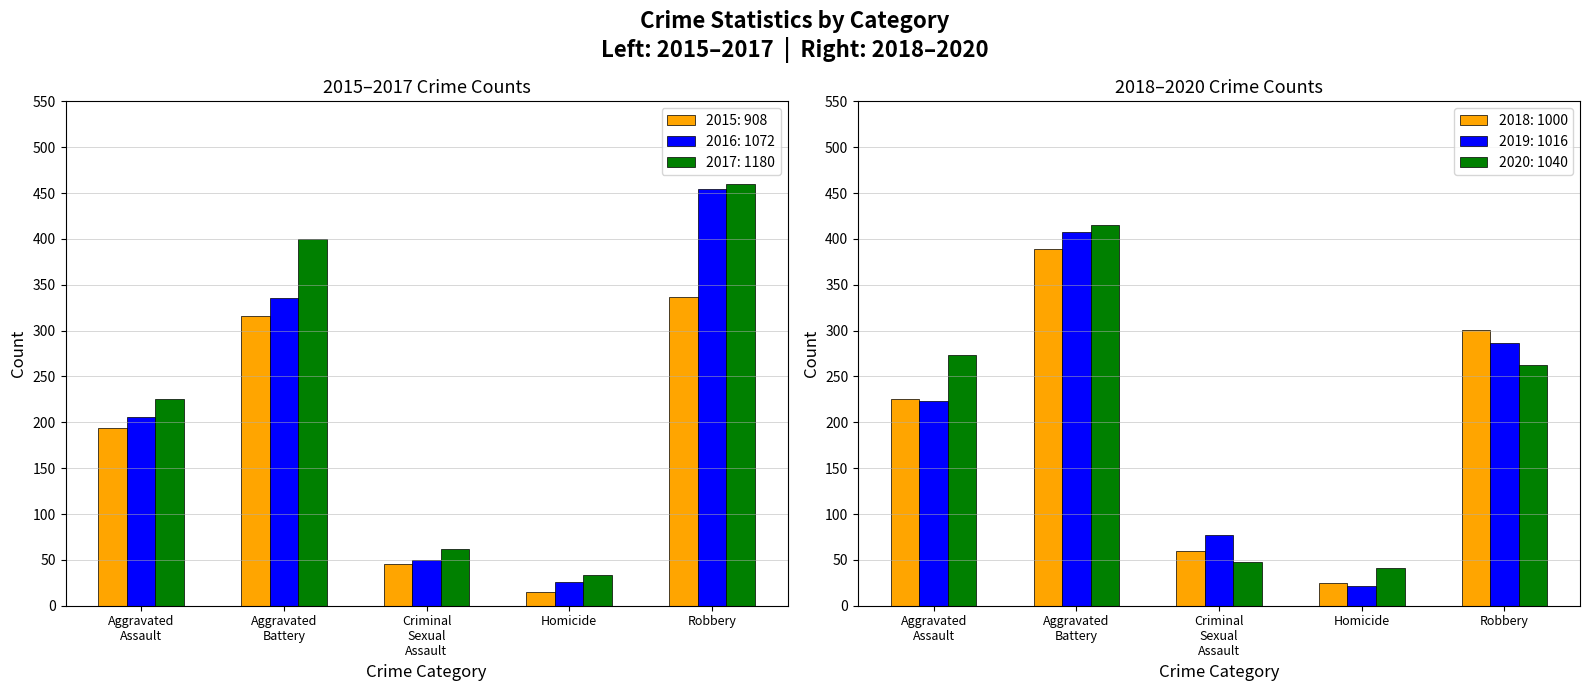

Does the chart contain stacked bars?

No